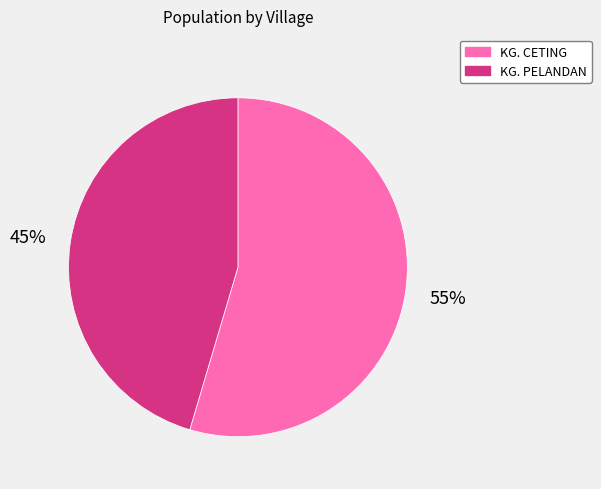

To the nearest percent, what is the combined percentage of KG. CETING and KG. PELANDAN?

100%